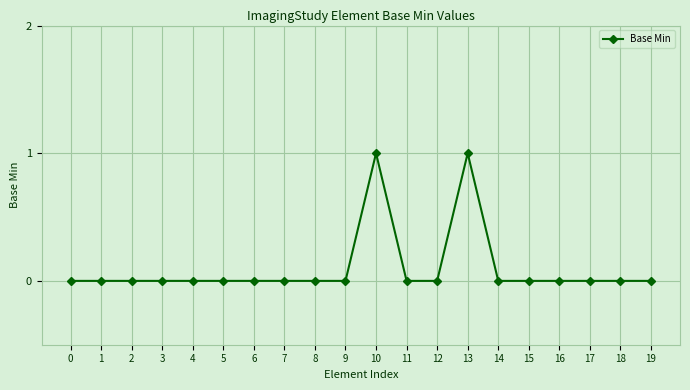

True or false: there are more than 1 points higher than both neighbors.

True